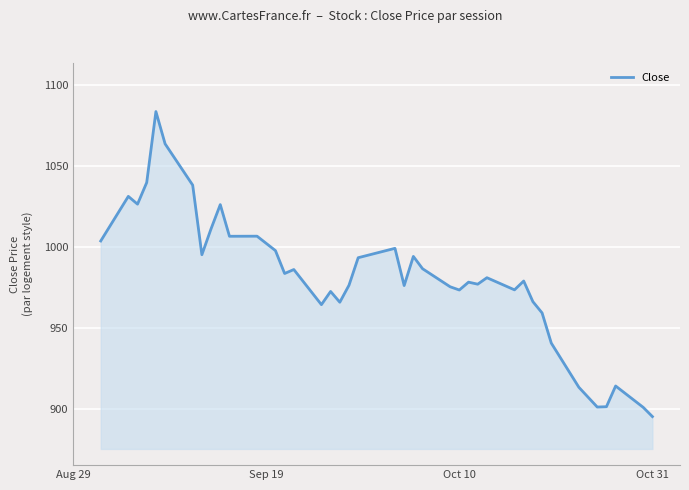

Does the chart display data point markers on the line(s)?

No